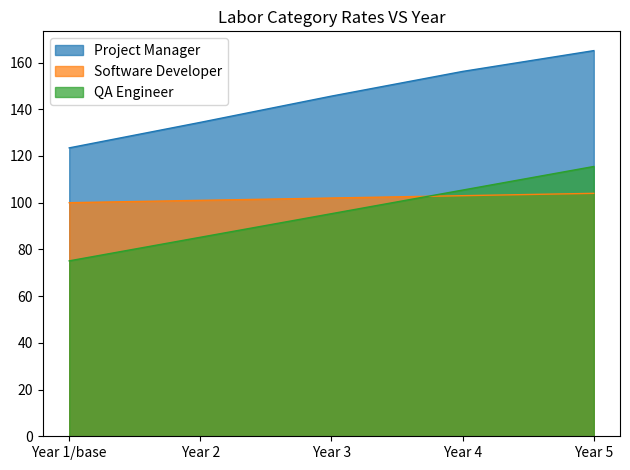

How many values in the Software Developer series are below 102?

2